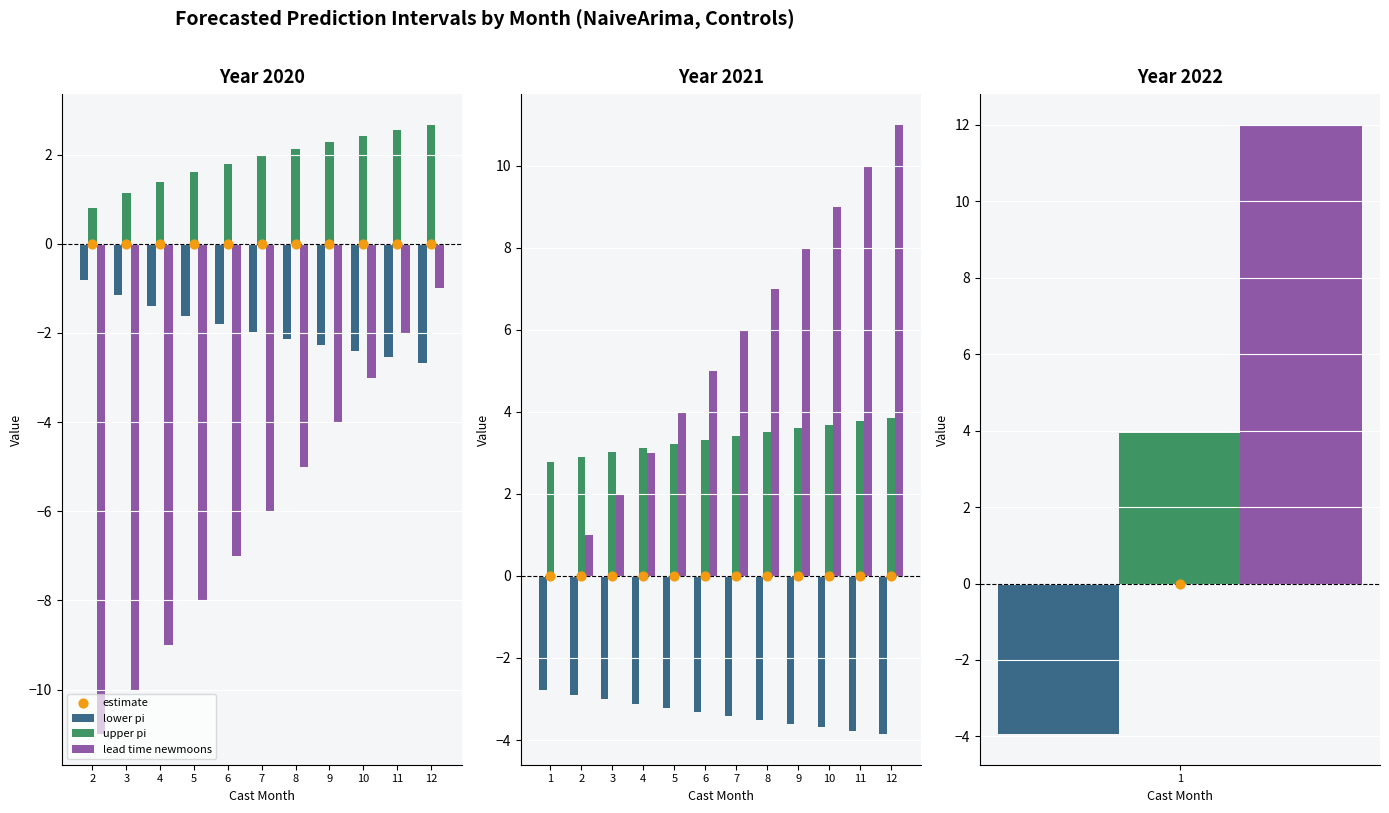

Which series has the largest Y range (max minus min)?

lead time newmoons